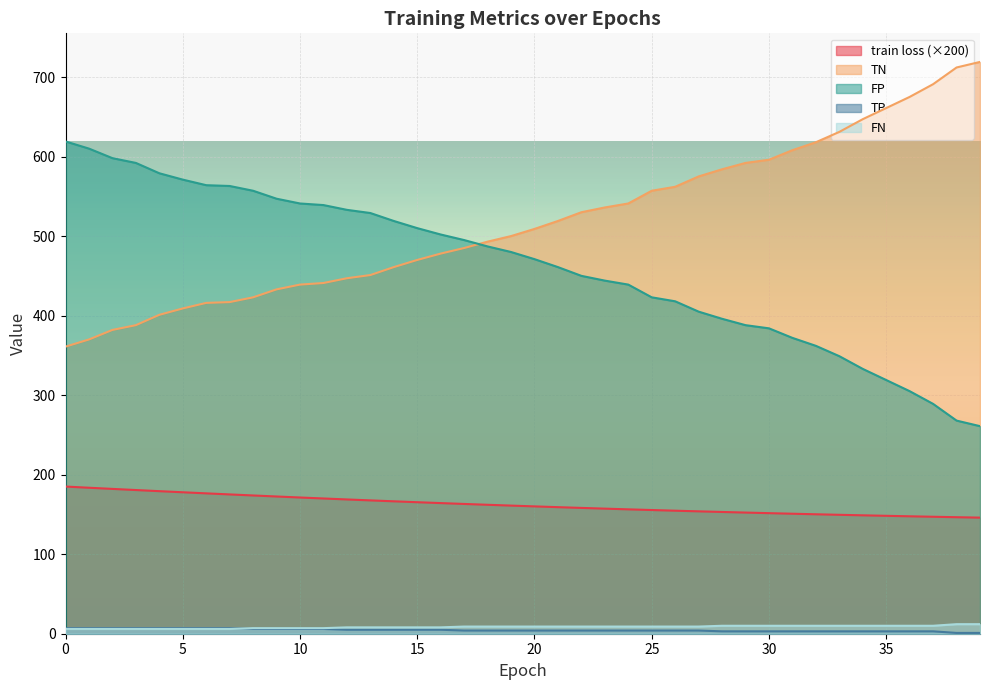

Read the train loss value at 19.

161.1